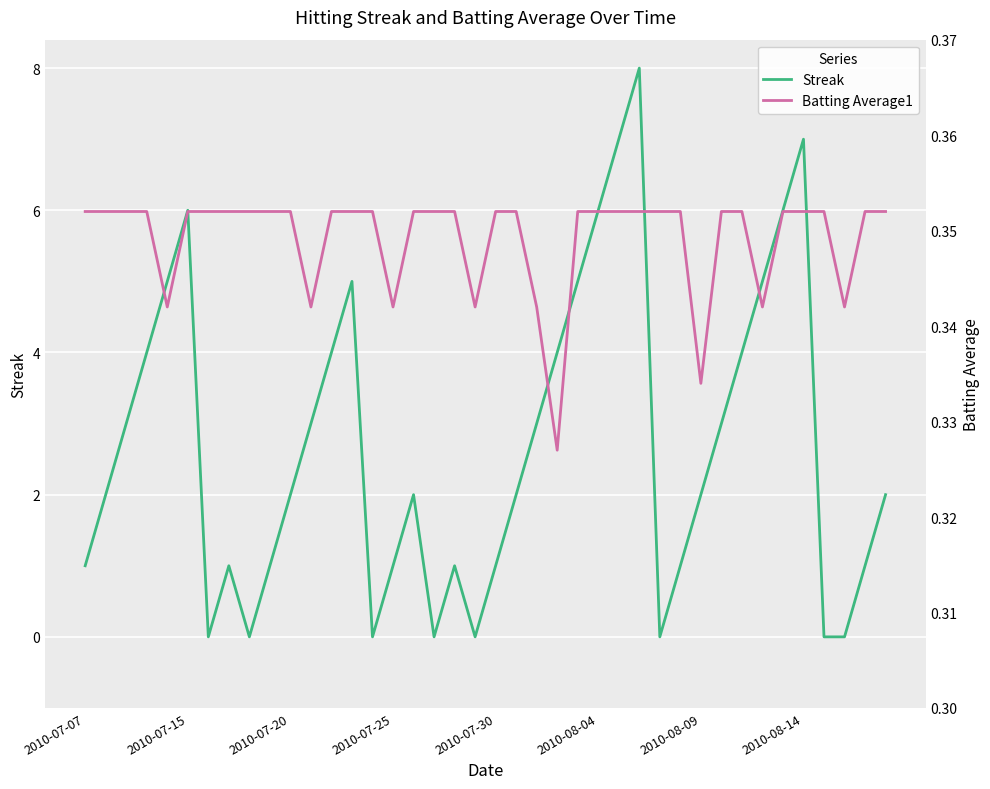

True or false: Streak has a value of 7 at 2010-08-14.

True